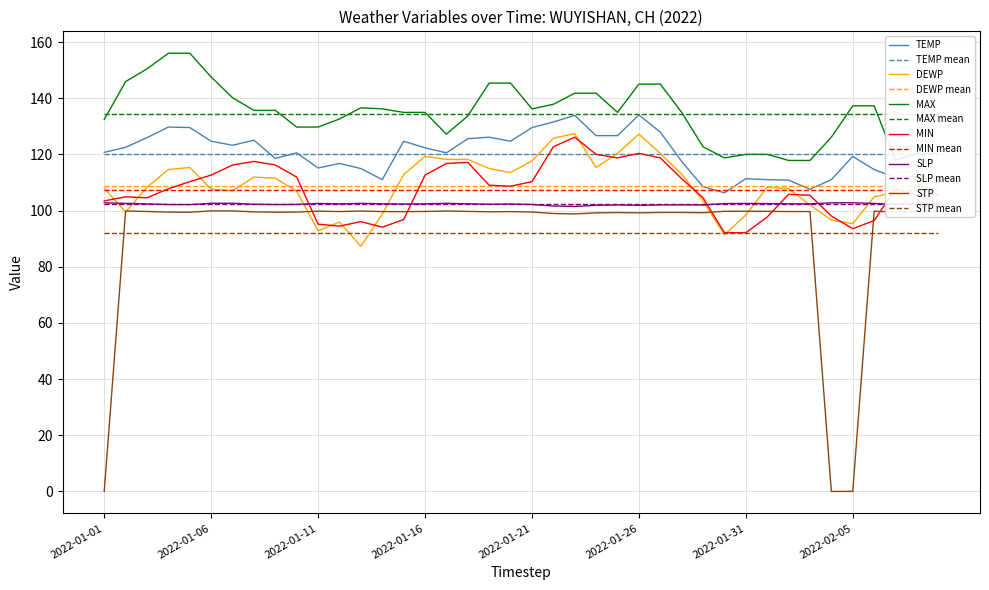

Does the chart have visible grid lines?

Yes